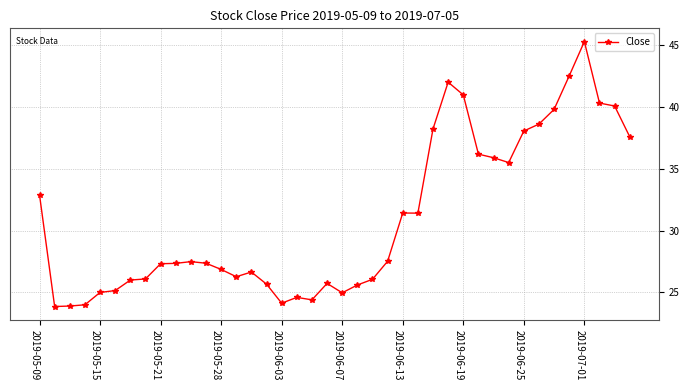

What is the greatest value displayed?

45.3